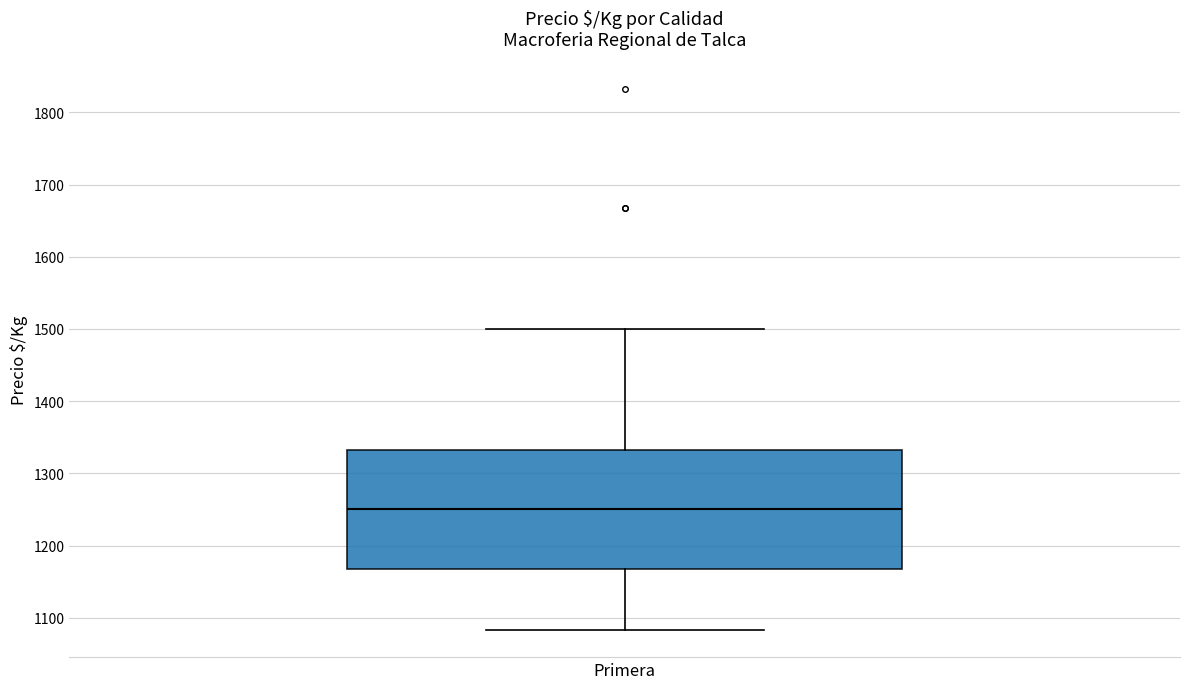

Transcribe this box plot: give where the median line is, the range the box spans, and where the two whiskers end, as read against the y-axis. The values are not printed on the chart, so give them approximately, as read against the axis.

median 1250, box 1170 to 1330, whiskers 1080 to 1500